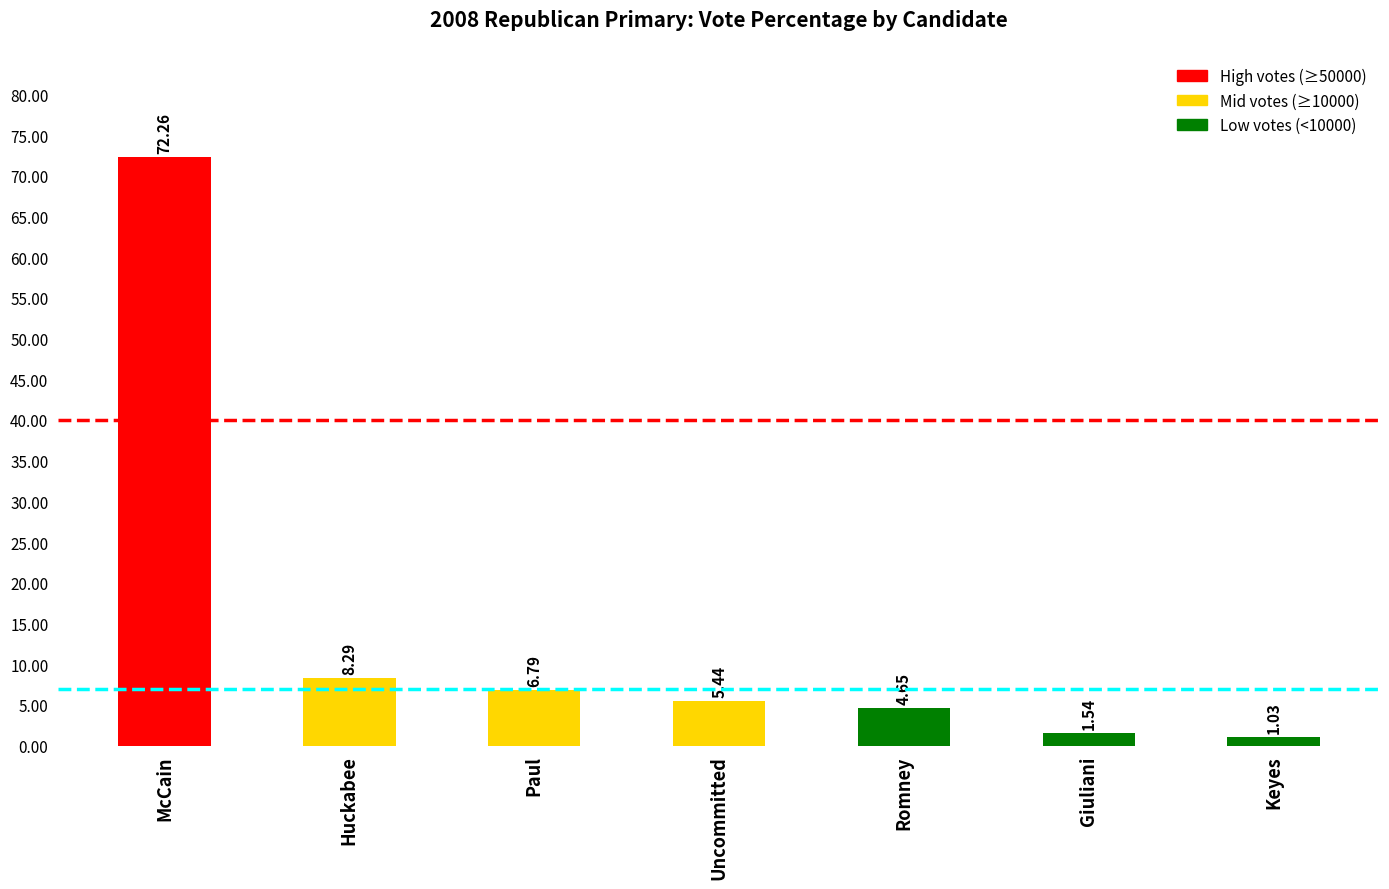

What is the average value?

14.3